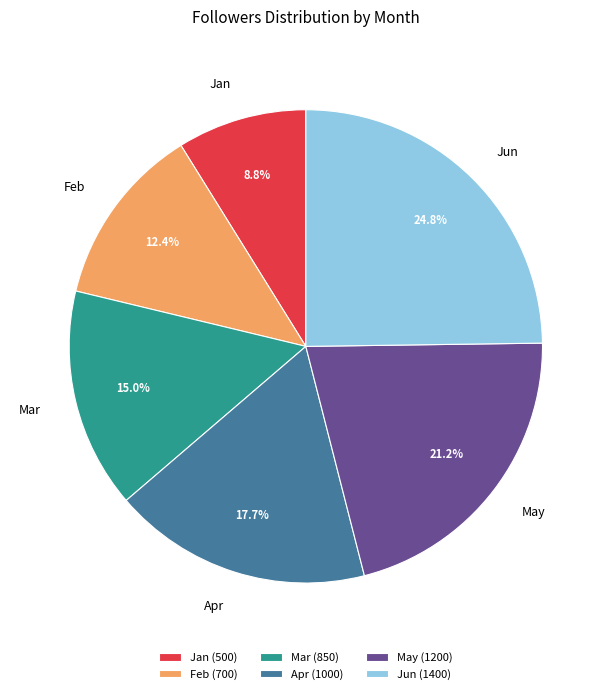

To the nearest percent, what is the average slice percentage?

17%